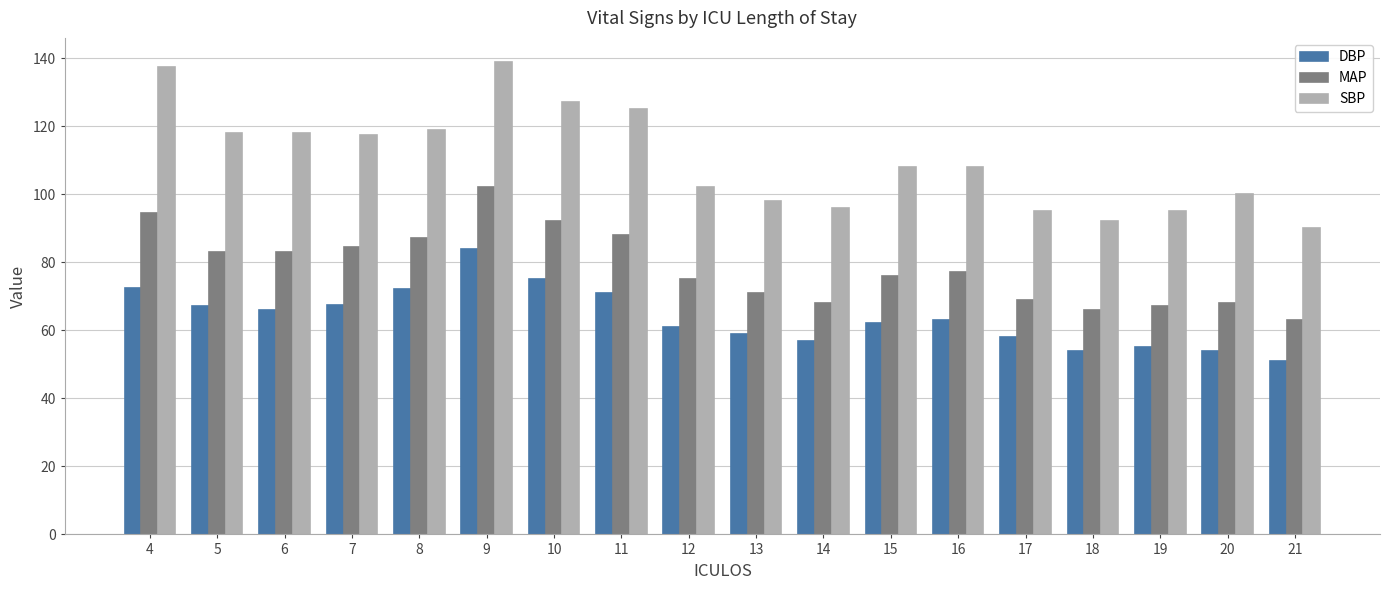

At which label is SBP closest to 114?

7